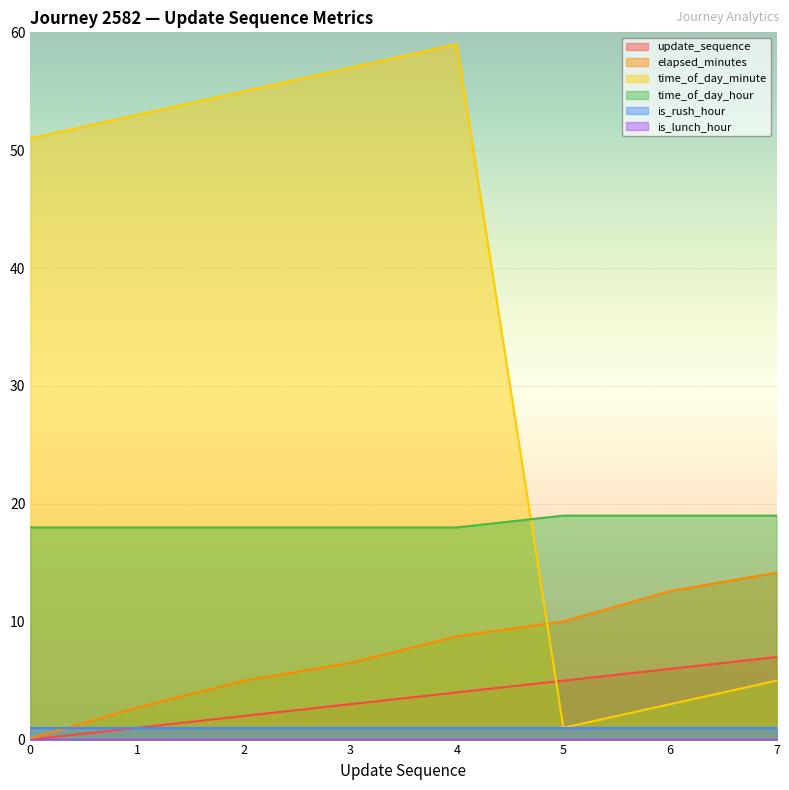

What is the difference between the maximum and second lowest values in the update_sequence series?

6.0